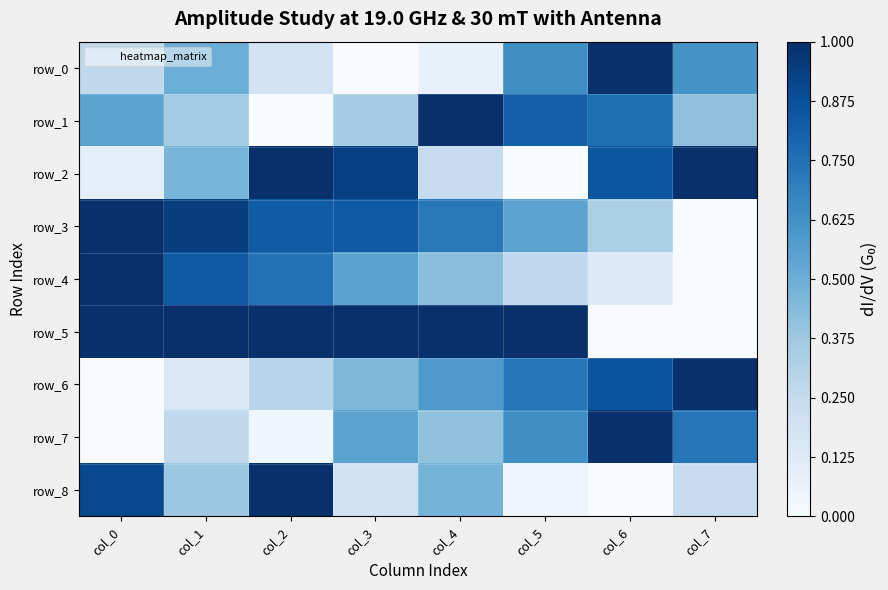

Which has a higher value, col_4 or col_3?

col_4